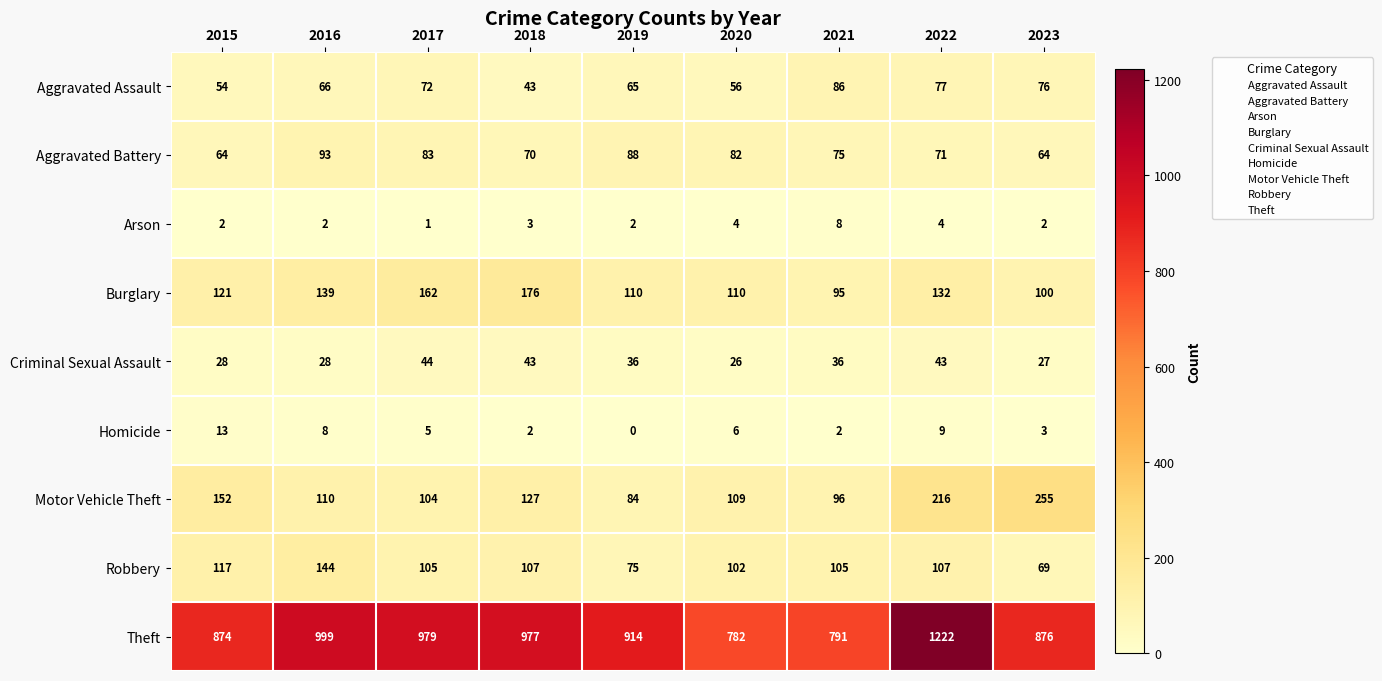

What is the sum of all Robbery values?

931